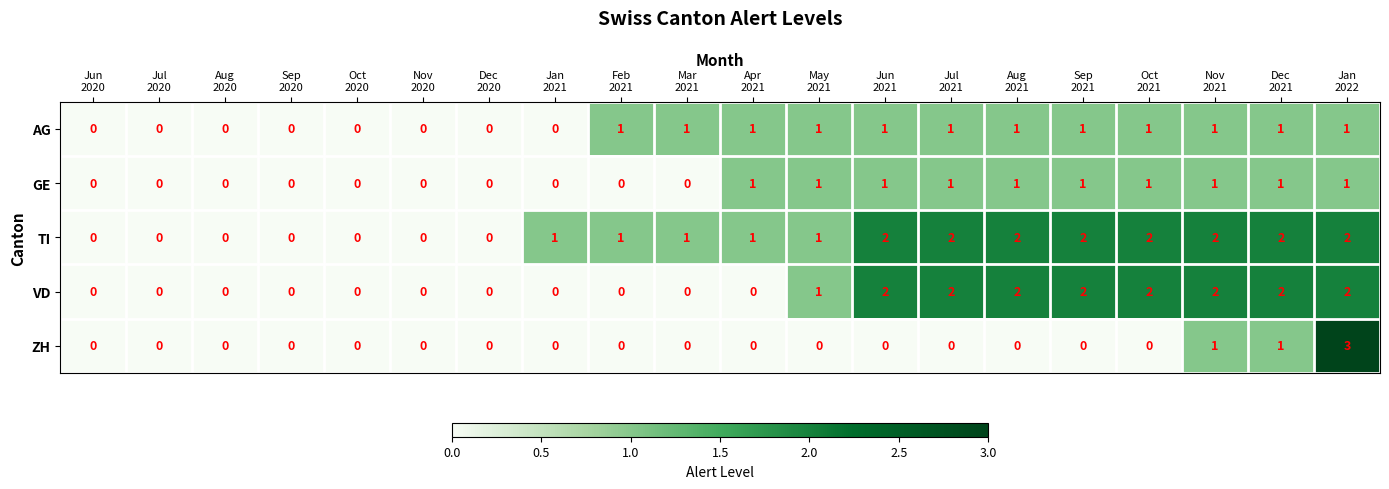

Which series has the largest total across all categories?

TI